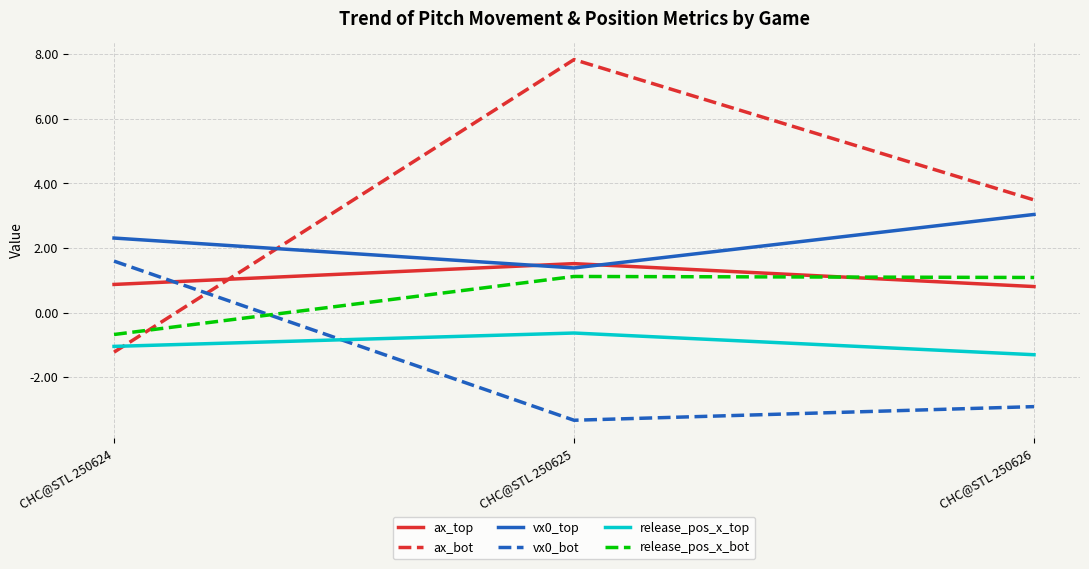

The ax_bot series shows 1.7 at CHC@STL 250626. True or false?

False